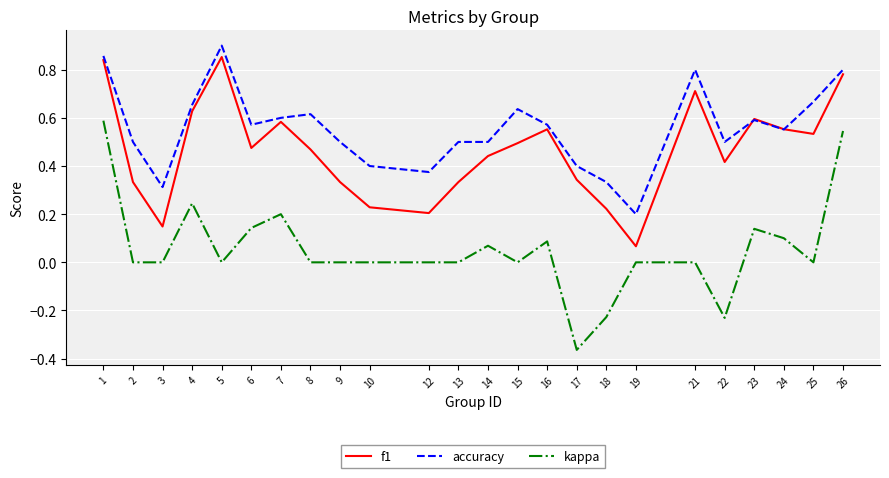

What is the total value across all series at 14?

1.0